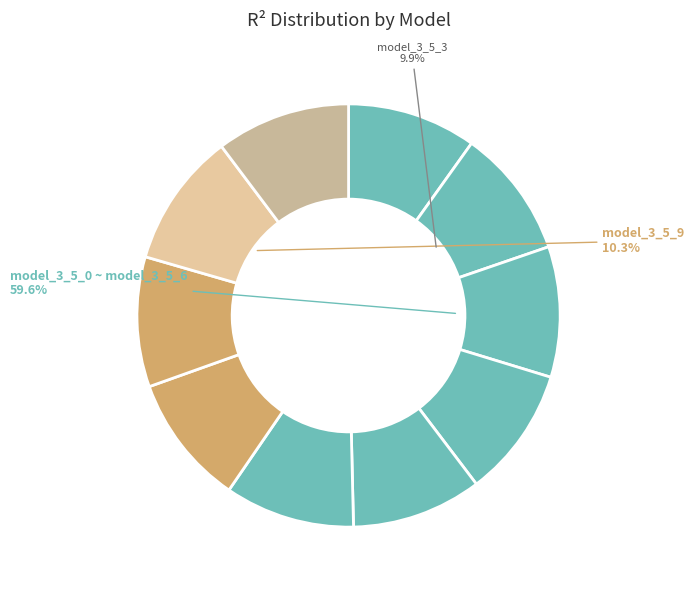

Rank the categories by value from highest to lowest.

model_3_5_9, model_3_5_8, model_3_5_5, model_3_5_0, model_3_5_2, model_3_5_1, model_3_5_6, model_3_5_7, model_3_5_4, model_3_5_3